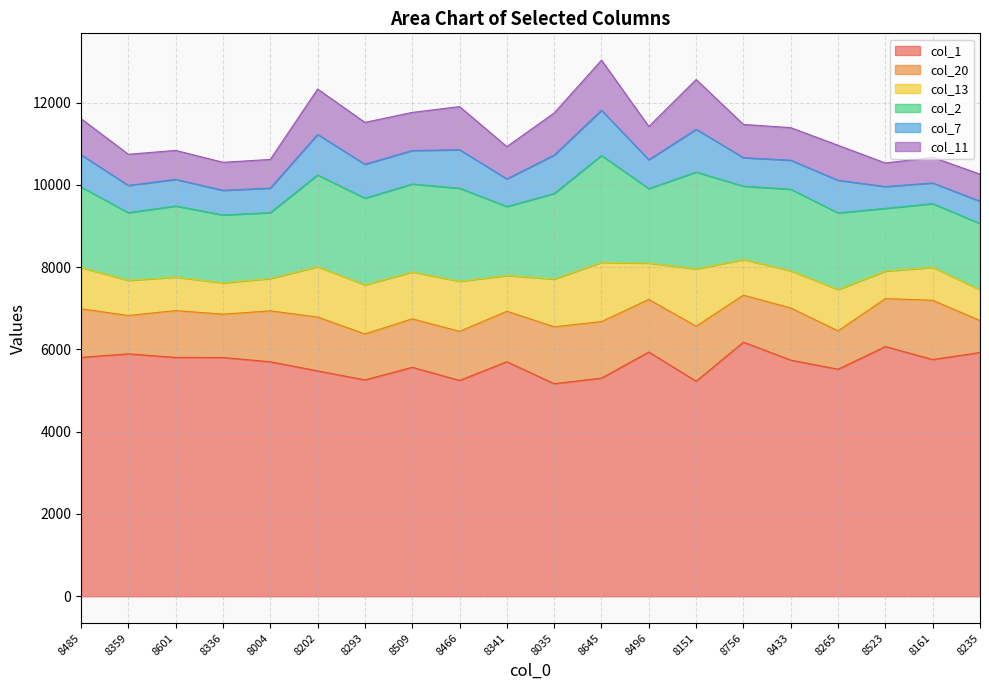

What is the sum of the col_13 values at 8265 and 8161?

1806